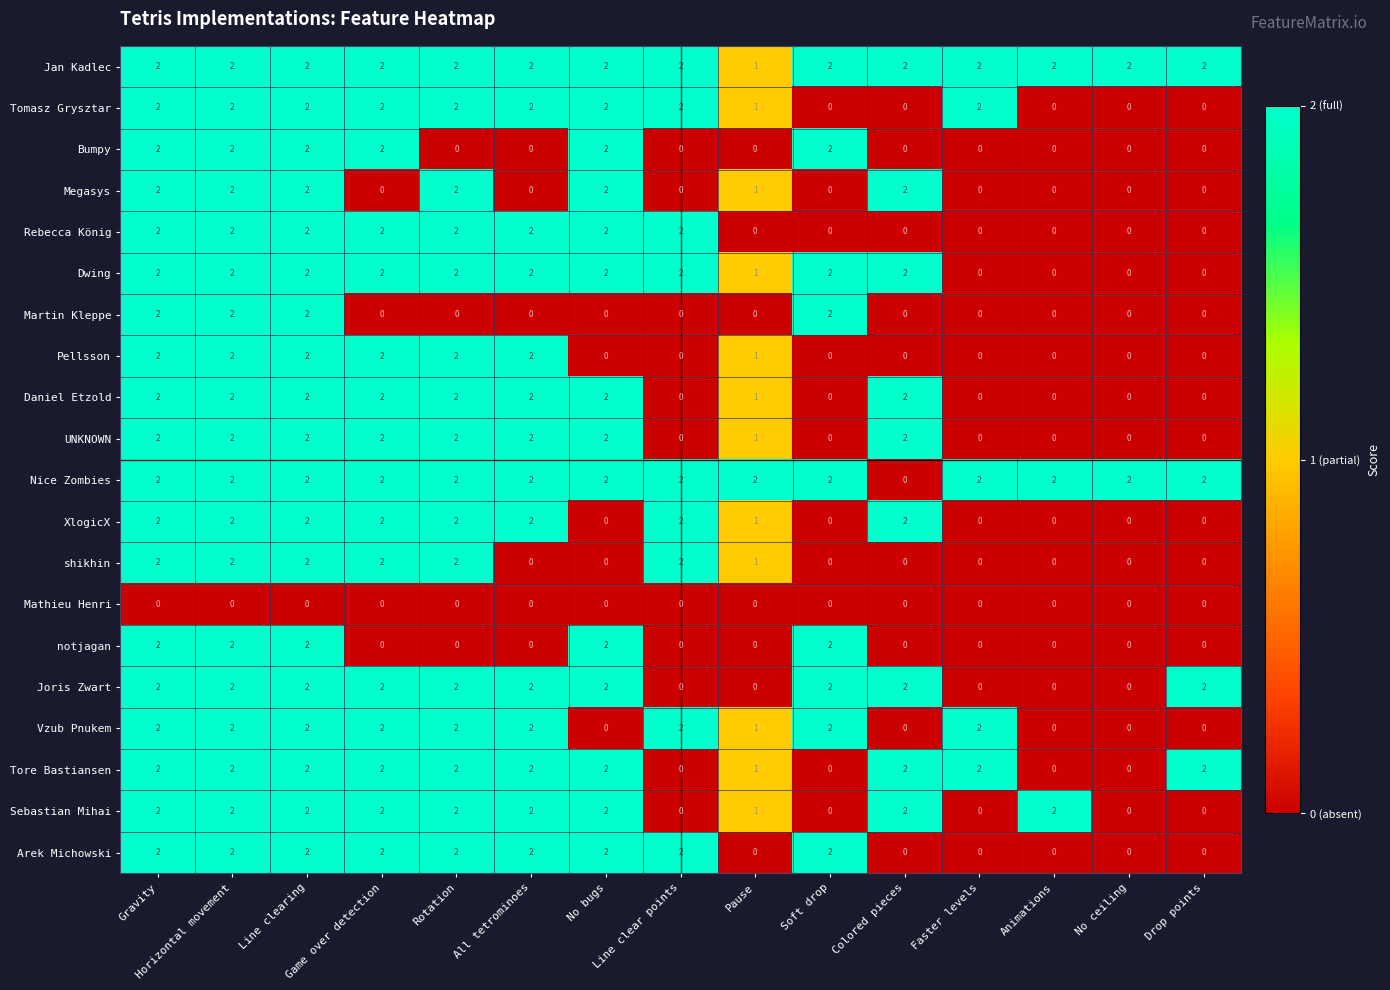

How many shikhin values are between 0 and 2?

15